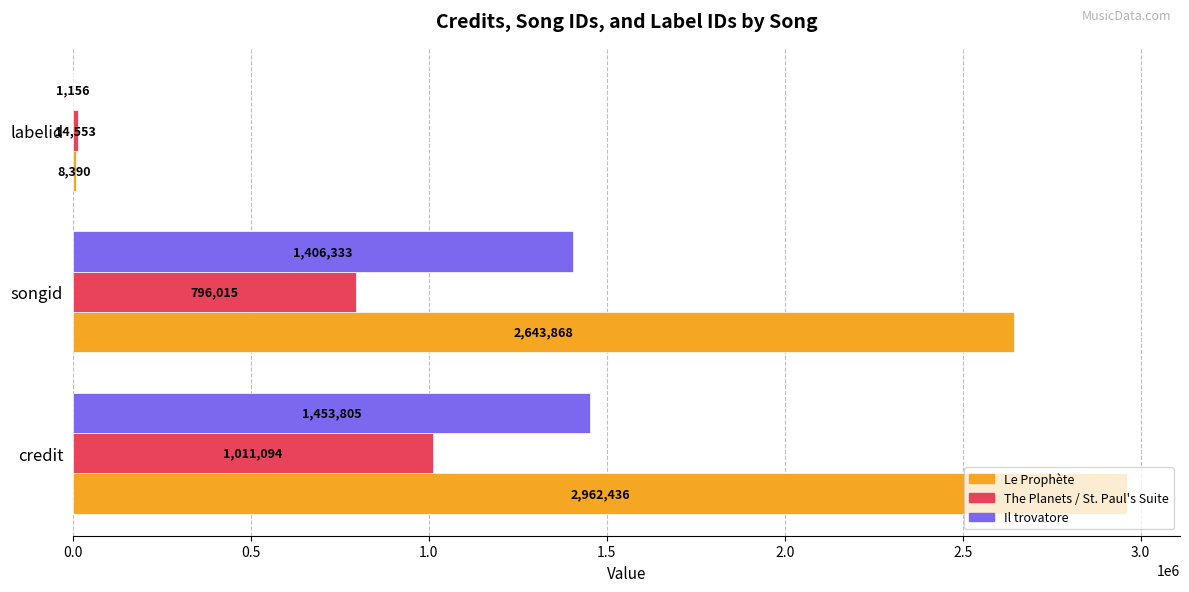

What is the sum of all Le Prophète values?

5614694